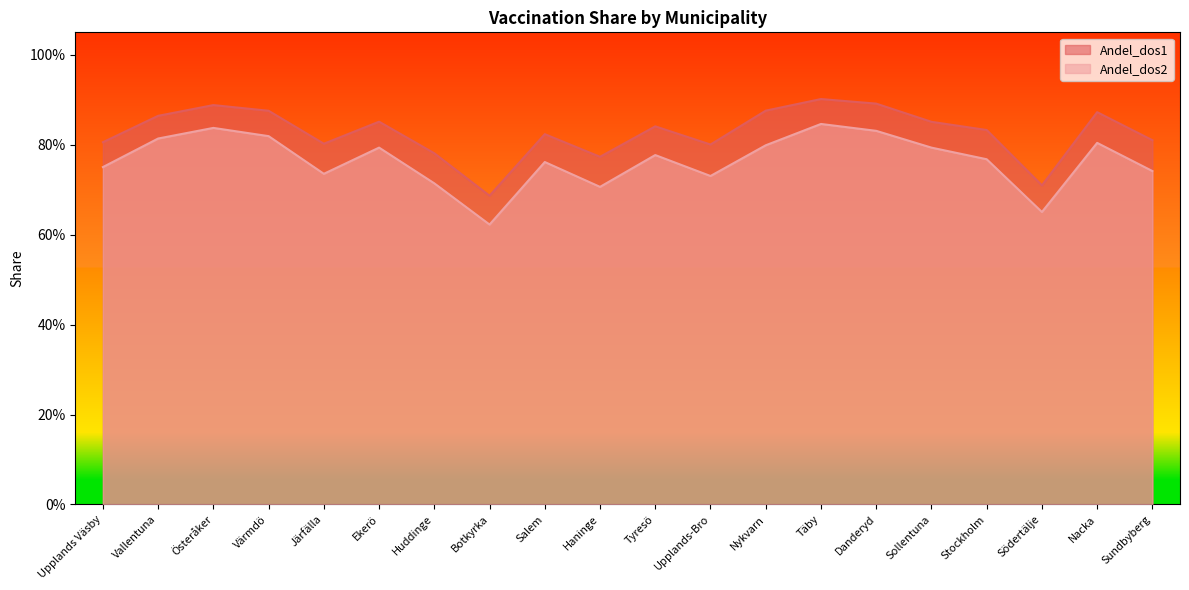

Reading left to right, transcribe all the data shown in this chart.

Andel_dos1: 0.8	0.9	0.9	0.9	0.8	0.9	0.8	0.7	0.8	0.8	0.8	0.8	0.9	0.9	0.9	0.9	0.8	0.7	0.9	0.8
Andel_dos2: 0.8	0.8	0.8	0.8	0.7	0.8	0.7	0.6	0.8	0.7	0.8	0.7	0.8	0.8	0.8	0.8	0.8	0.7	0.8	0.7